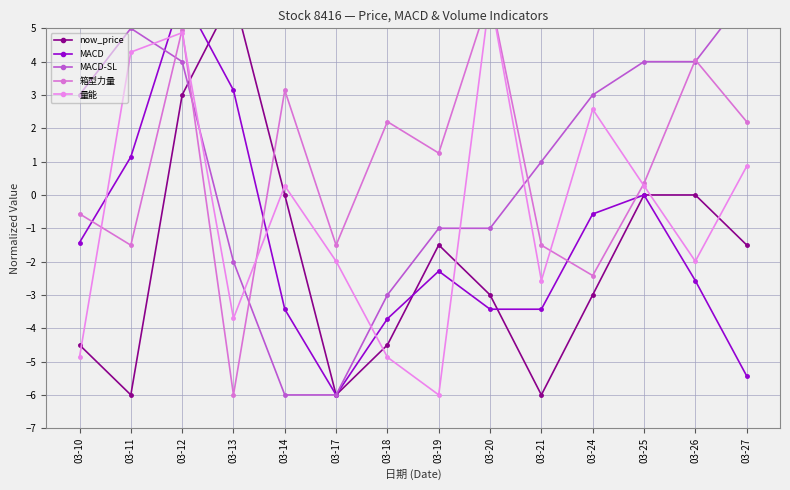

Read the MACD value at 03-17.

-6.0